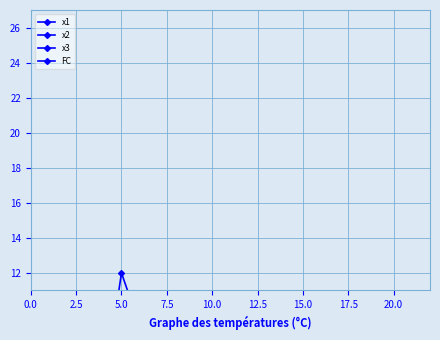

Reading left to right, extract all data points from this chart.

x1: 7.1	4.1	2.1	4.6	5.0	2.0	5.4	8.0	7.2	4.5	2.7	3.0	2.4	9.6	5.2	2.1	4.3	6.2	4.1	6.7
x2: 3.1	5.2	5.2	5.4	7.6	2.7	5.2	8.1	2.8	3.4	6.3	3.5	3.8	10.1	4.1	4.9	5.2	8.7	6.3	8.1
x3: 5.0	3.8	2.4	6.2	2.3	6.5	4.8	3.0	6.2	4.7	7.0	4.1	4.8	9.1	2.1	4.8	5.4	5.7	5.2	4.7
FC: 0.0	1.0	1.0	5.0	12.0	9.0	5.0	5.0	10.0	6.0	7.0	3.0	4.0	6.0	2.0	2.0	1.0	3.0	2.0	0.0